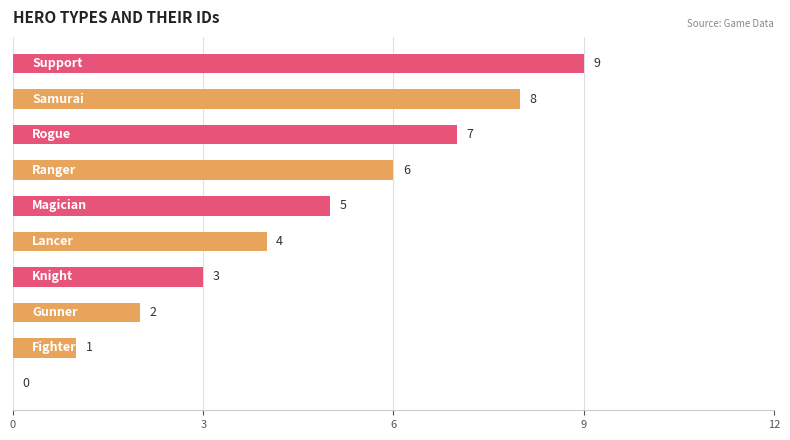

What is the sum of all values?

45